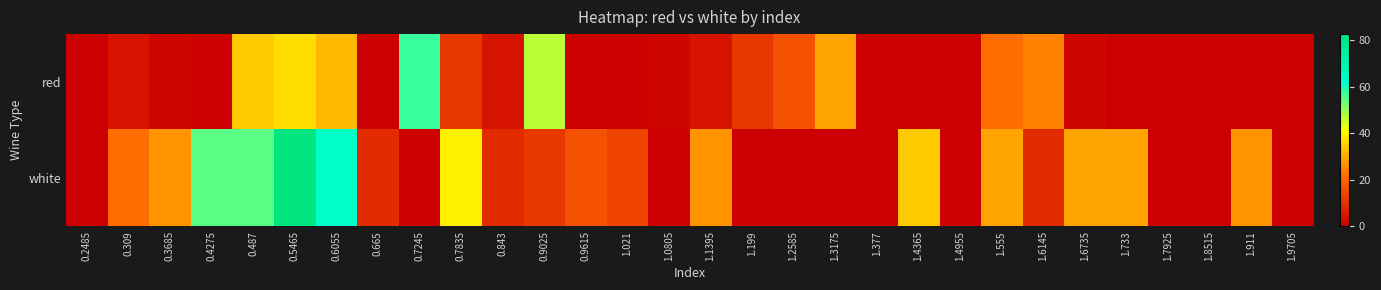

At how many categories does at least one series exceed 70?

1